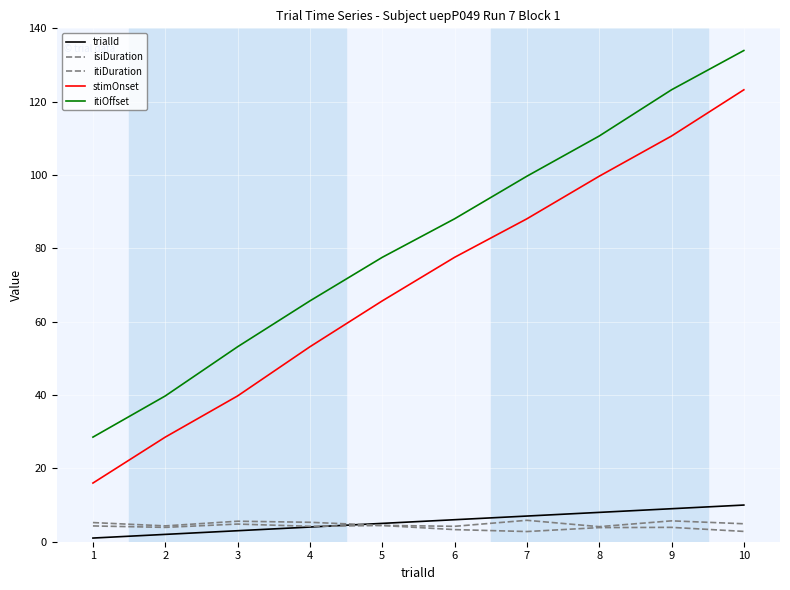

How many lines are shown in the chart?

5